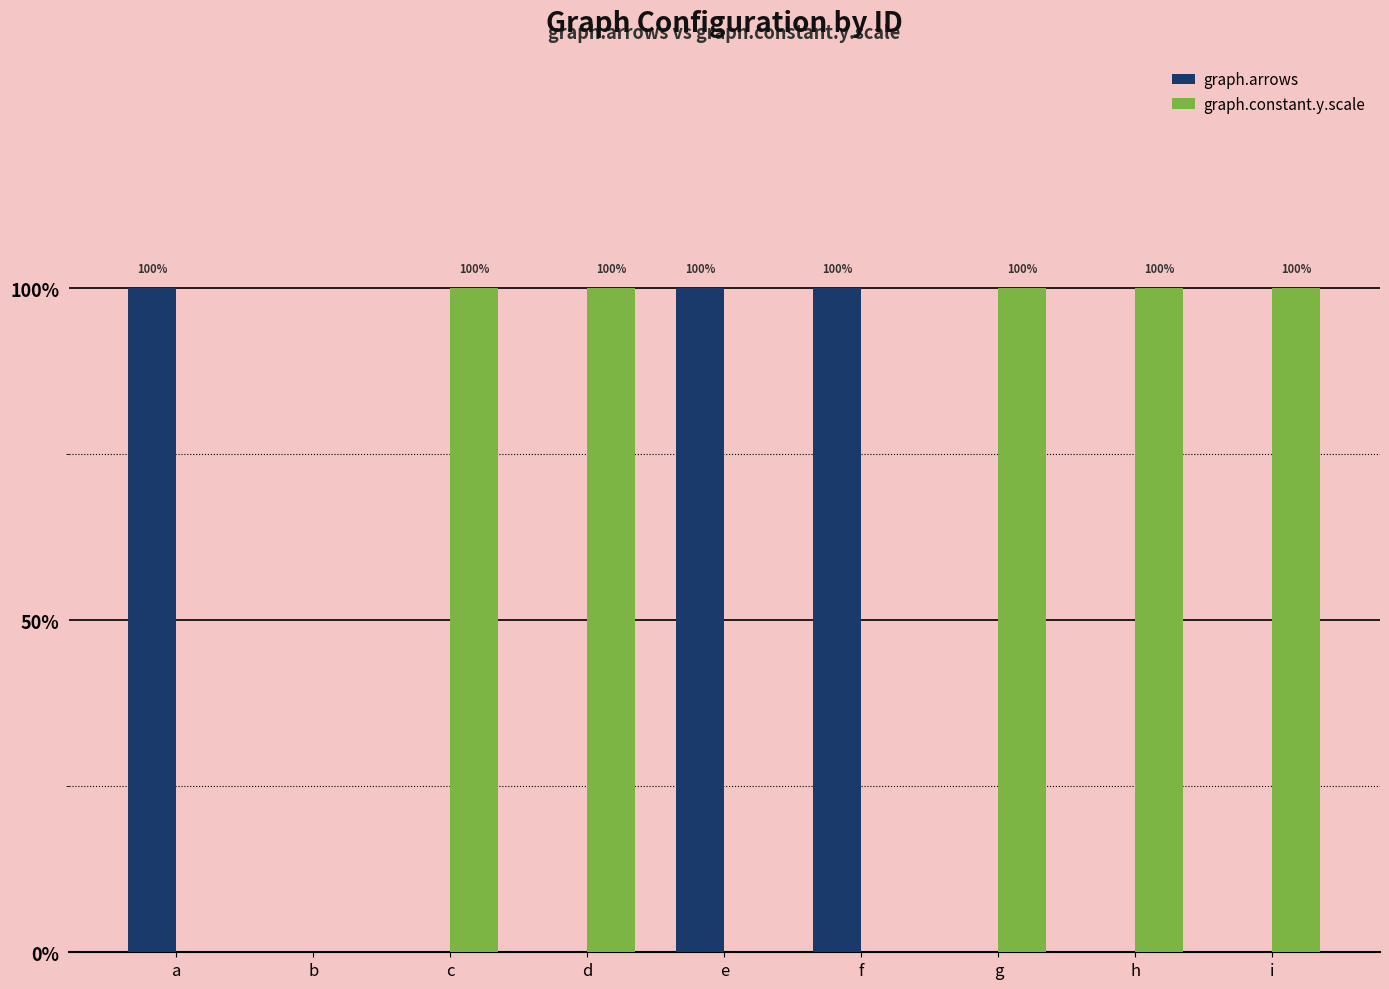

What is the difference between the highest and lowest values at f?

1